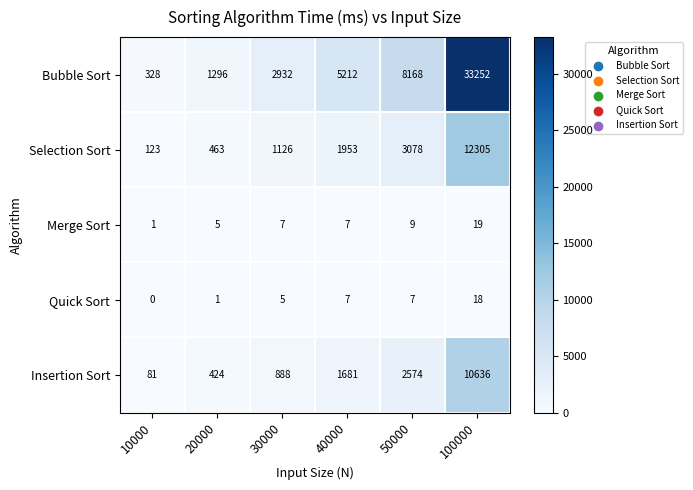

At how many categories does at least one series exceed 18558?

1